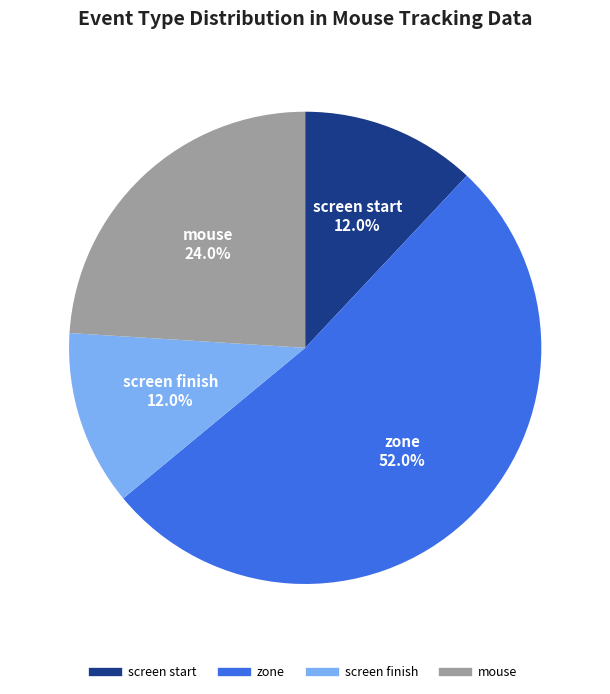

Does any single category account for the majority?

Yes